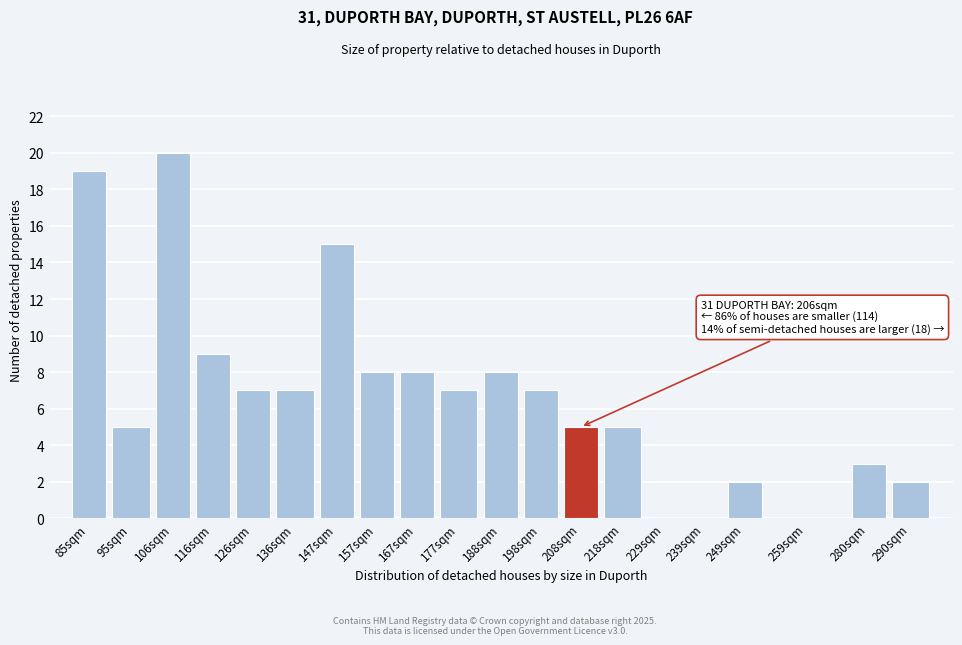

Reading left to right, what are all the values shown in this chart?

85sqm=19	95sqm=5	106sqm=20	116sqm=9	126sqm=7	136sqm=7	147sqm=15	157sqm=8	167sqm=8	177sqm=7	188sqm=8	198sqm=7	208sqm=5	218sqm=5	229sqm=0	239sqm=0	249sqm=2	259sqm=0	280sqm=3	290sqm=2